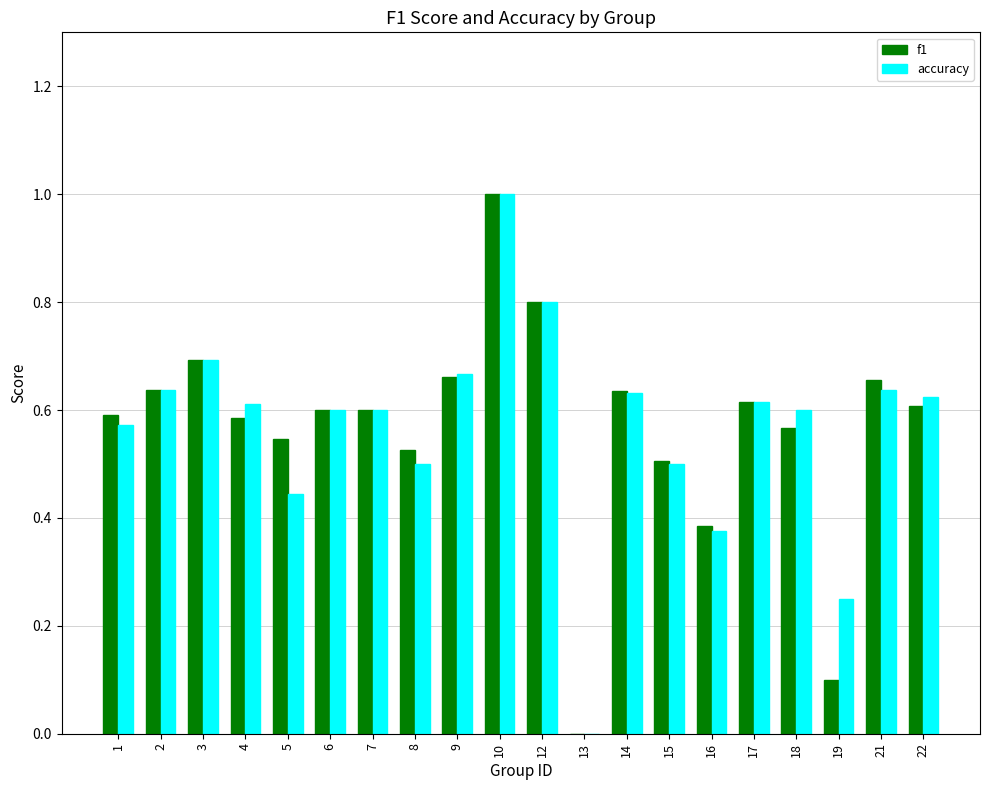

Which category has the highest value in the accuracy series?

10